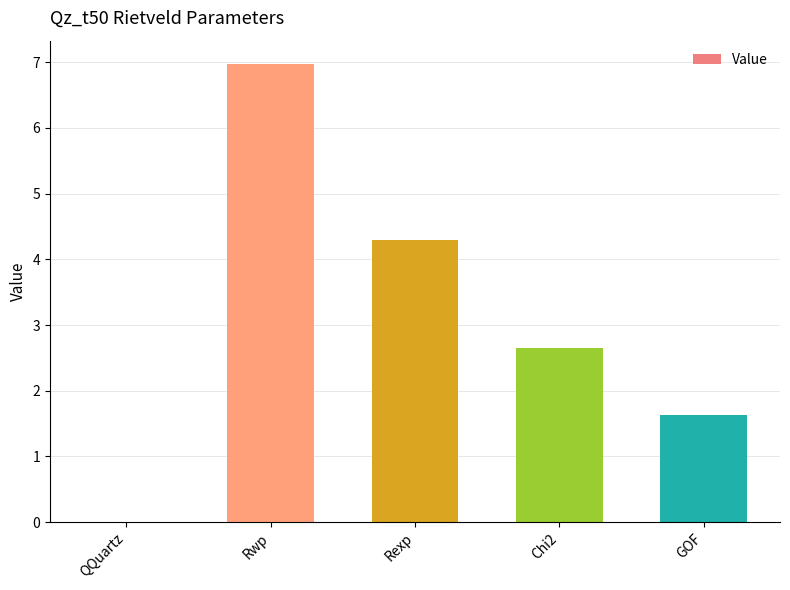

How many data points does each series have?

5